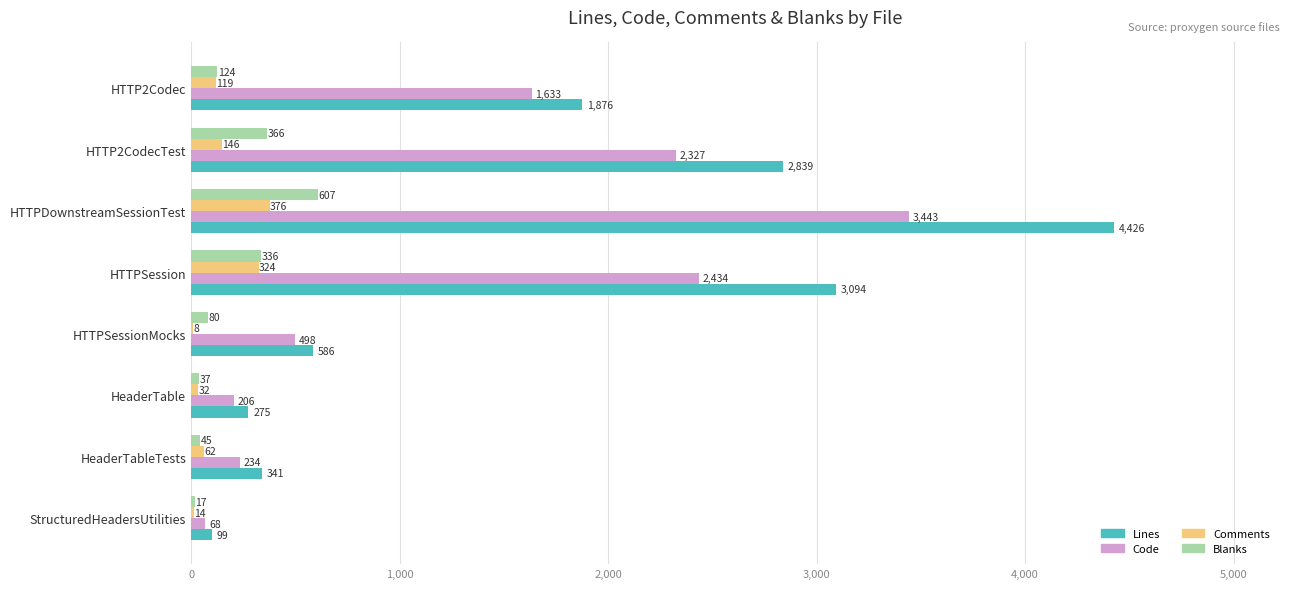

Which series has the largest range (max minus min)?

Lines